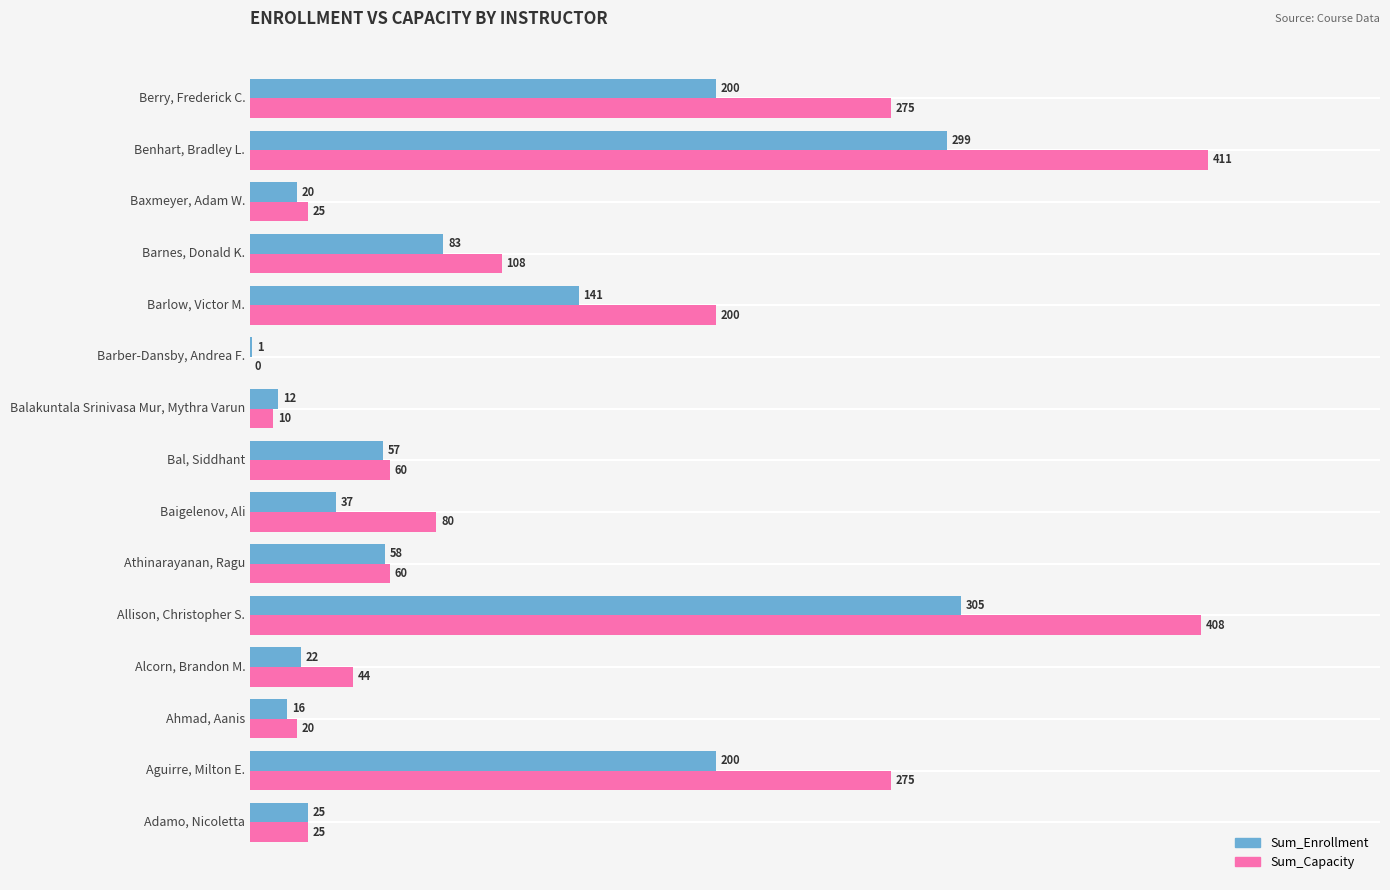

At which category does the chart reach its peak across all series?

Benhart, Bradley L.